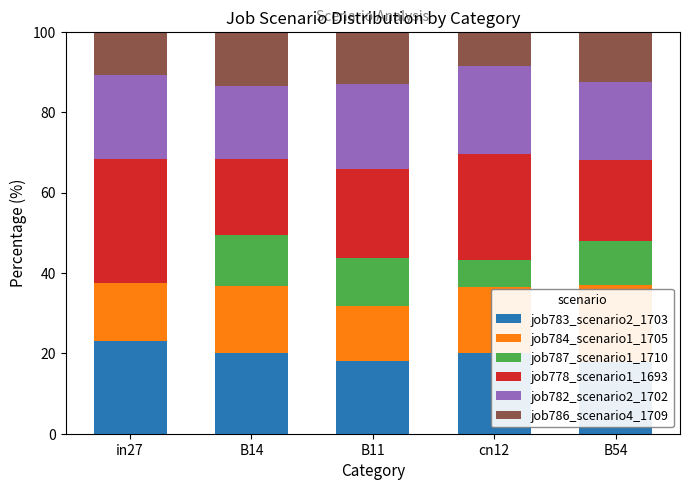

How many data points in job784_scenario1_1705 are less than 16?

2